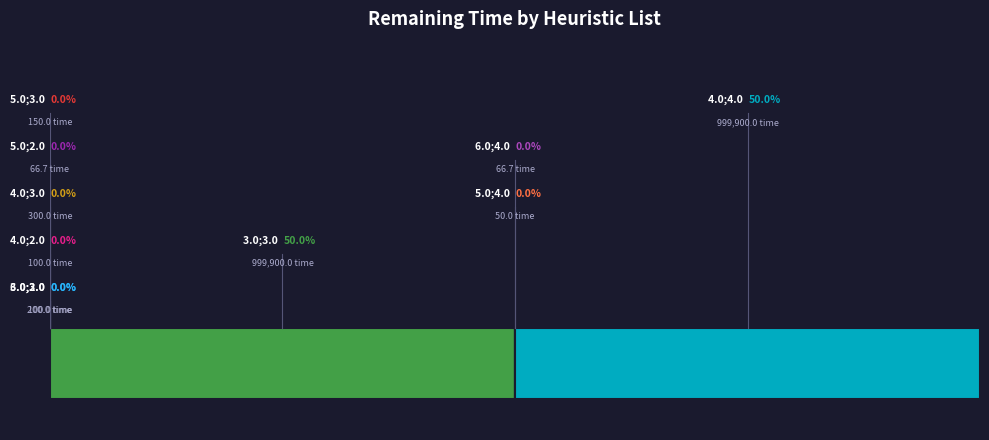

Does 6.0;4.0 account for over 50% of the chart?

No